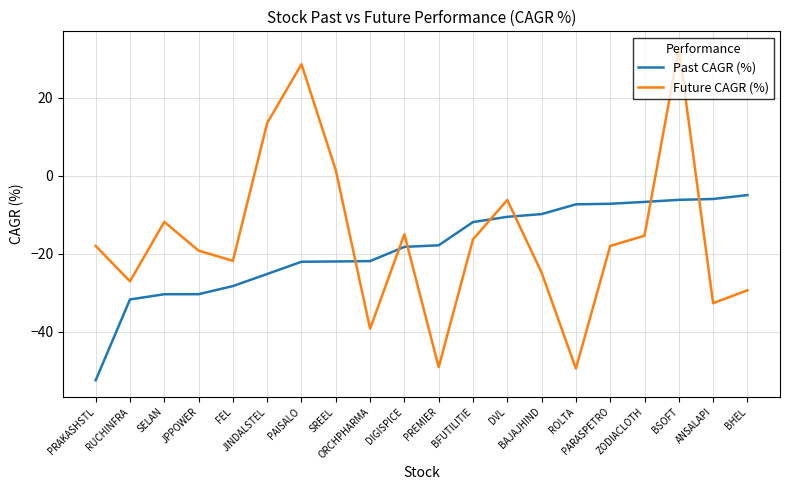

Is the value of Future CAGR (%) at BHEL greater than the value of Past CAGR (%) at DIGISPICE?

No